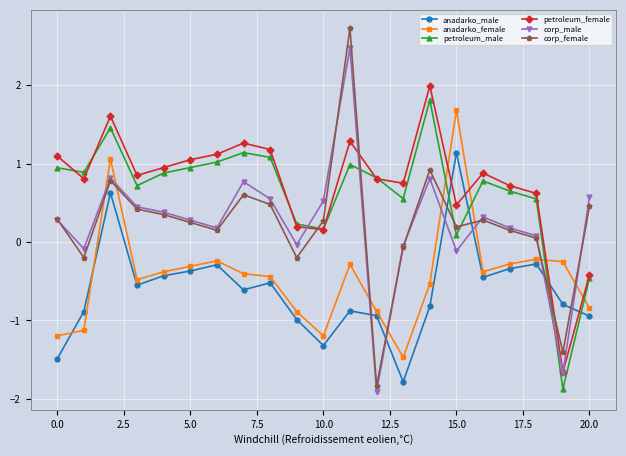

True or false: corp_male has more than 1 points higher than both neighbors.

True